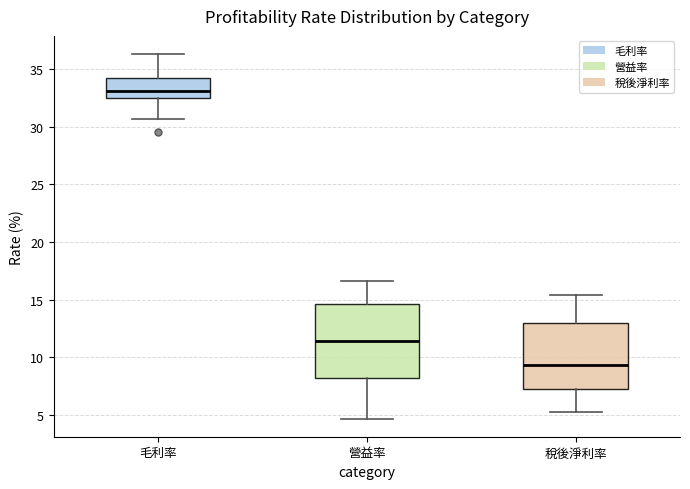

Reading left to right, read every box against the y-axis: the position of its median line, the range the box covers, and the ends of its whiskers. The values are not printed on the chart, so give them approximately, as read against the axis.

毛利率: median 33.0, box 32.5 to 34.0, whiskers 30.5 to 36.5
營益率: median 11.5, box 8.0 to 14.5, whiskers 4.5 to 16.5
稅後淨利率: median 9.5, box 7.0 to 13.0, whiskers 5.0 to 15.5